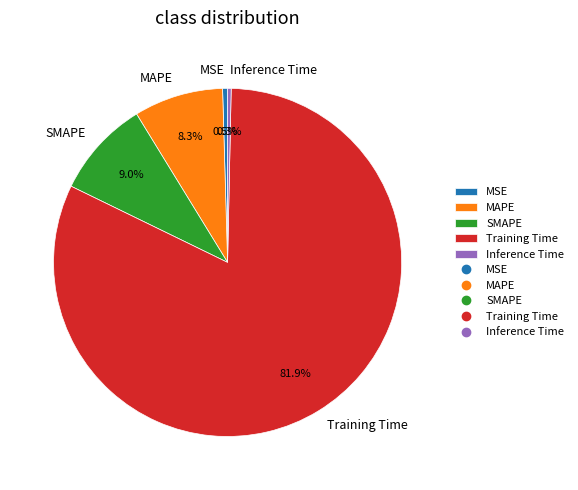

What percentage do MSE and Inference Time together represent?

0.8%